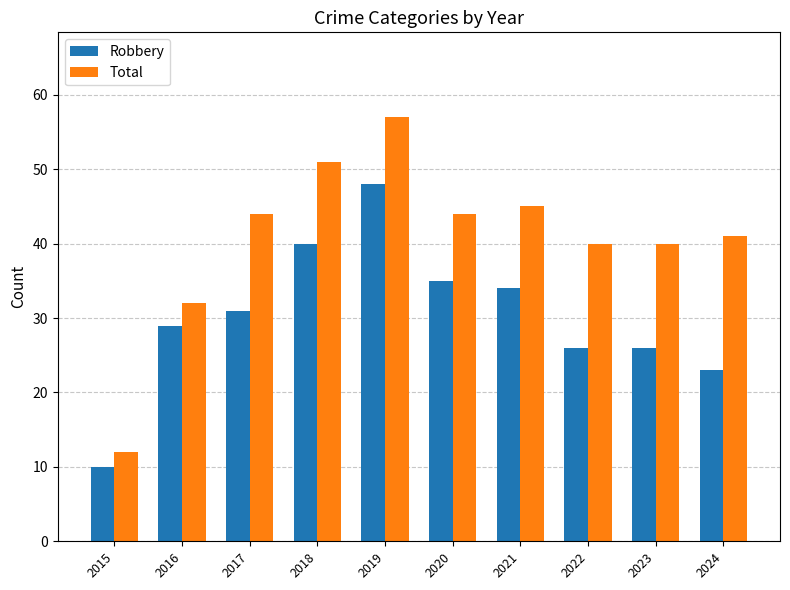

What is the value of the Robbery bar at the 6th from the left?

35